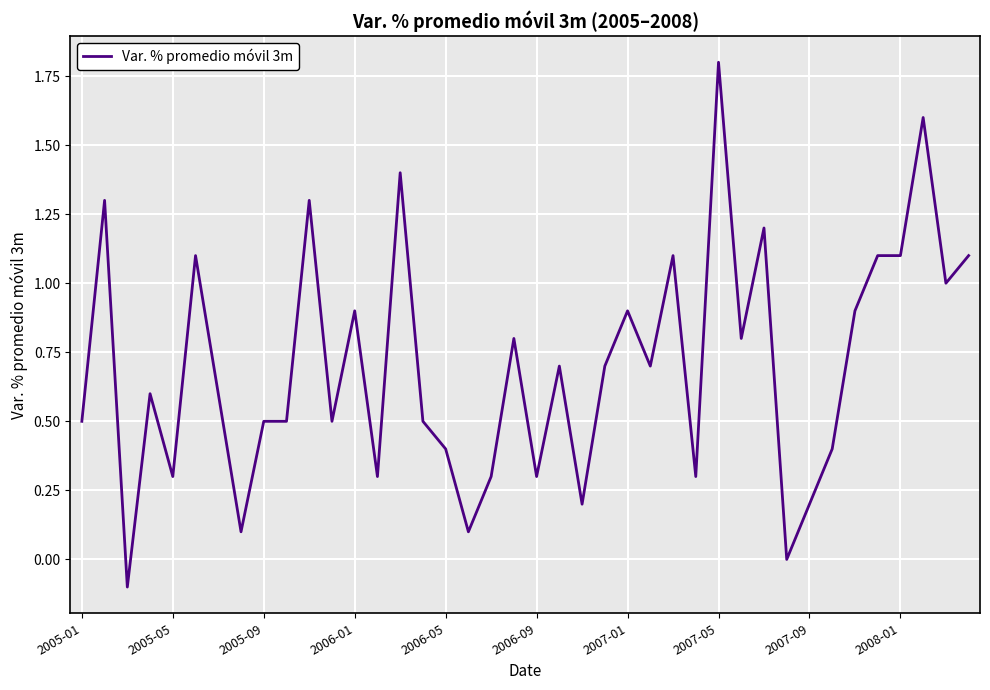

What is the greatest value displayed?

1.8